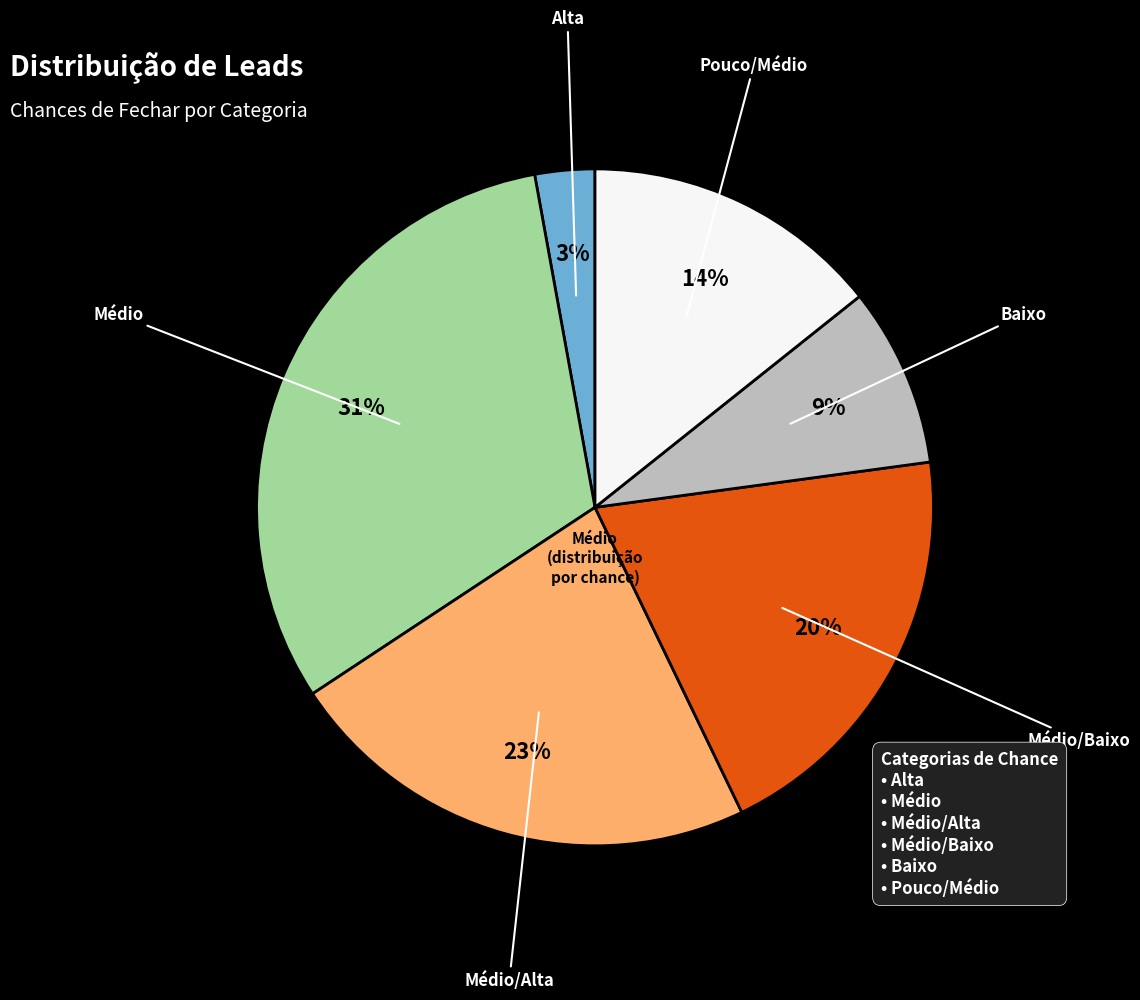

To the nearest percent, what is the average slice percentage?

17%